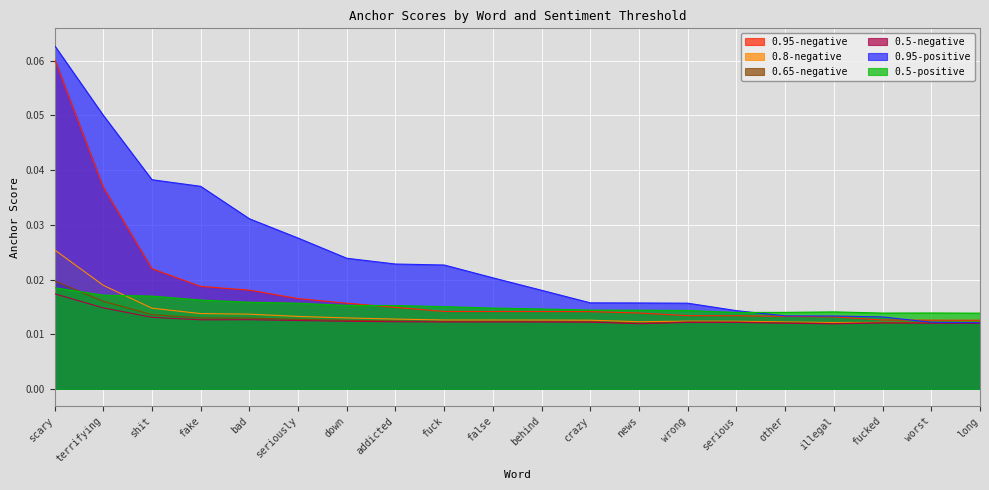

Reading left to right, extract all data points from this chart.

0.95-negative: 0.1	0.0	0.0	0.0	0.0	0.0	0.0	0.0	0.0	0.0	0.0	0.0	0.0	0.0	0.0	0.0	0.0	0.0	0.0	0.0
0.8-negative: 0.0	0.0	0.0	0.0	0.0	0.0	0.0	0.0	0.0	0.0	0.0	0.0	0.0	0.0	0.0	0.0	0.0	0.0	0.0	0.0
0.65-negative: 0.0	0.0	0.0	0.0	0.0	0.0	0.0	0.0	0.0	0.0	0.0	0.0	0.0	0.0	0.0	0.0	0.0	0.0	0.0	0.0
0.5-negative: 0.0	0.0	0.0	0.0	0.0	0.0	0.0	0.0	0.0	0.0	0.0	0.0	0.0	0.0	0.0	0.0	0.0	0.0	0.0	0.0
0.95-positive: 0.1	0.1	0.0	0.0	0.0	0.0	0.0	0.0	0.0	0.0	0.0	0.0	0.0	0.0	0.0	0.0	0.0	0.0	0.0	0.0
0.5-positive: 0.0	0.0	0.0	0.0	0.0	0.0	0.0	0.0	0.0	0.0	0.0	0.0	0.0	0.0	0.0	0.0	0.0	0.0	0.0	0.0